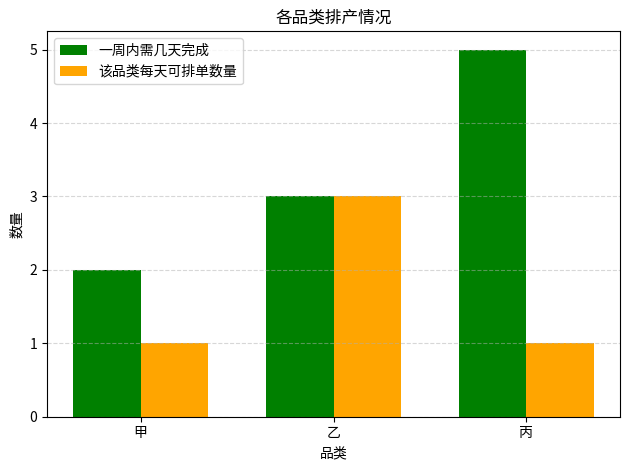

Which series has the largest range (max minus min)?

一周内需几天完成